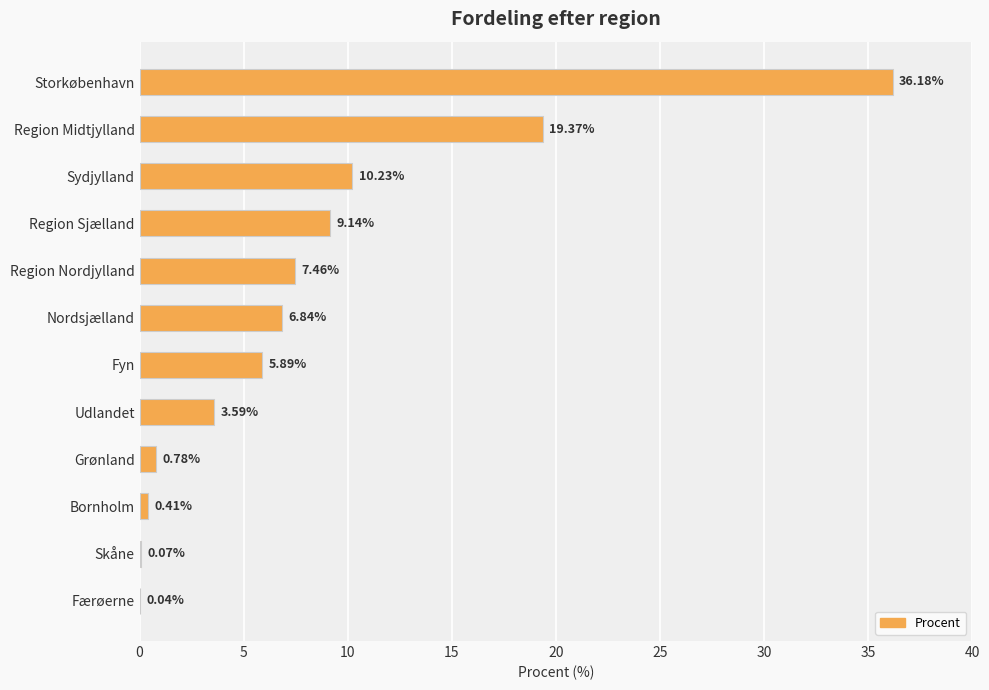

Which category has the highest value across all series?

Storkøbenhavn